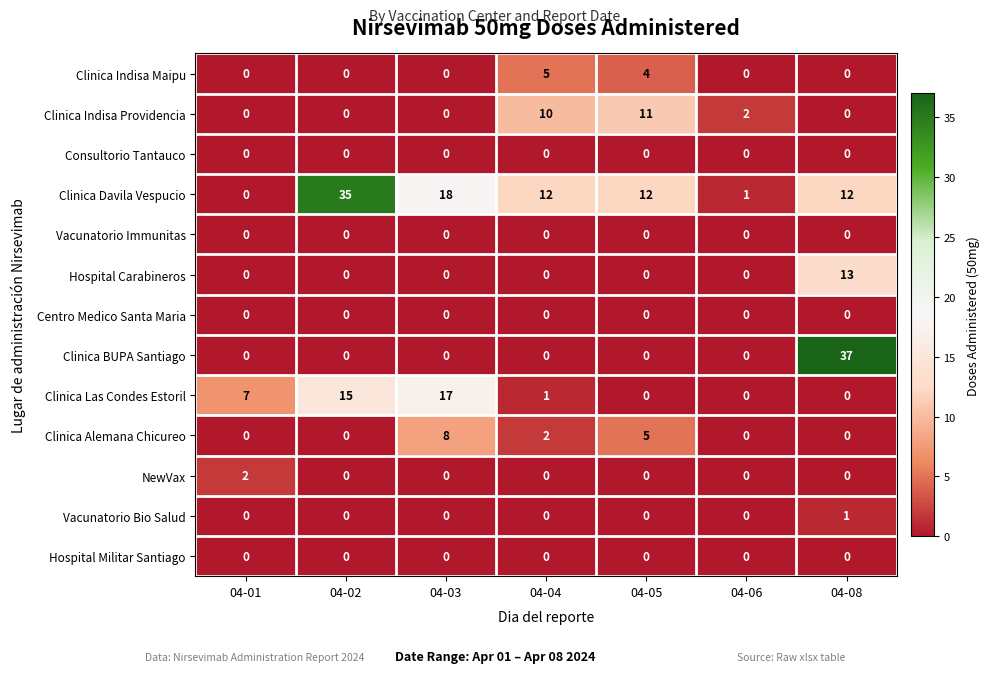

At which label does Clinica Indisa Providencia reach its peak?

04-05